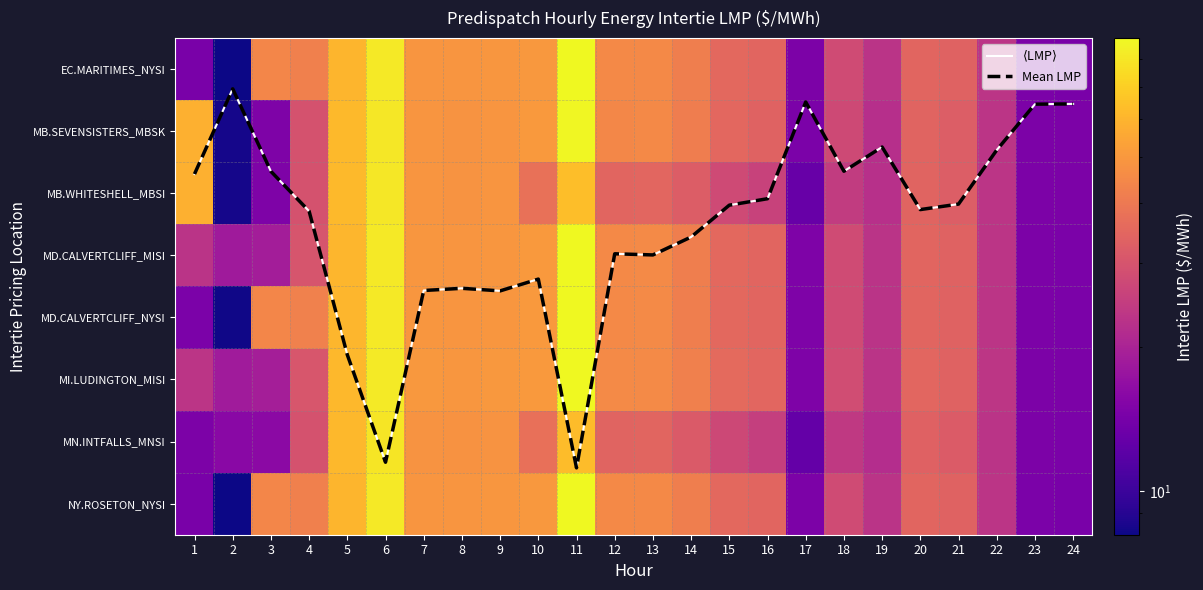

Rank the categories by NY.ROSETON_NYSI value from lowest to highest.

2, 1, 24, 23, 17, 19, 22, 18, 21, 20, 16, 15, 14, 4, 3, 12, 13, 8, 7, 9, 10, 5, 6, 11